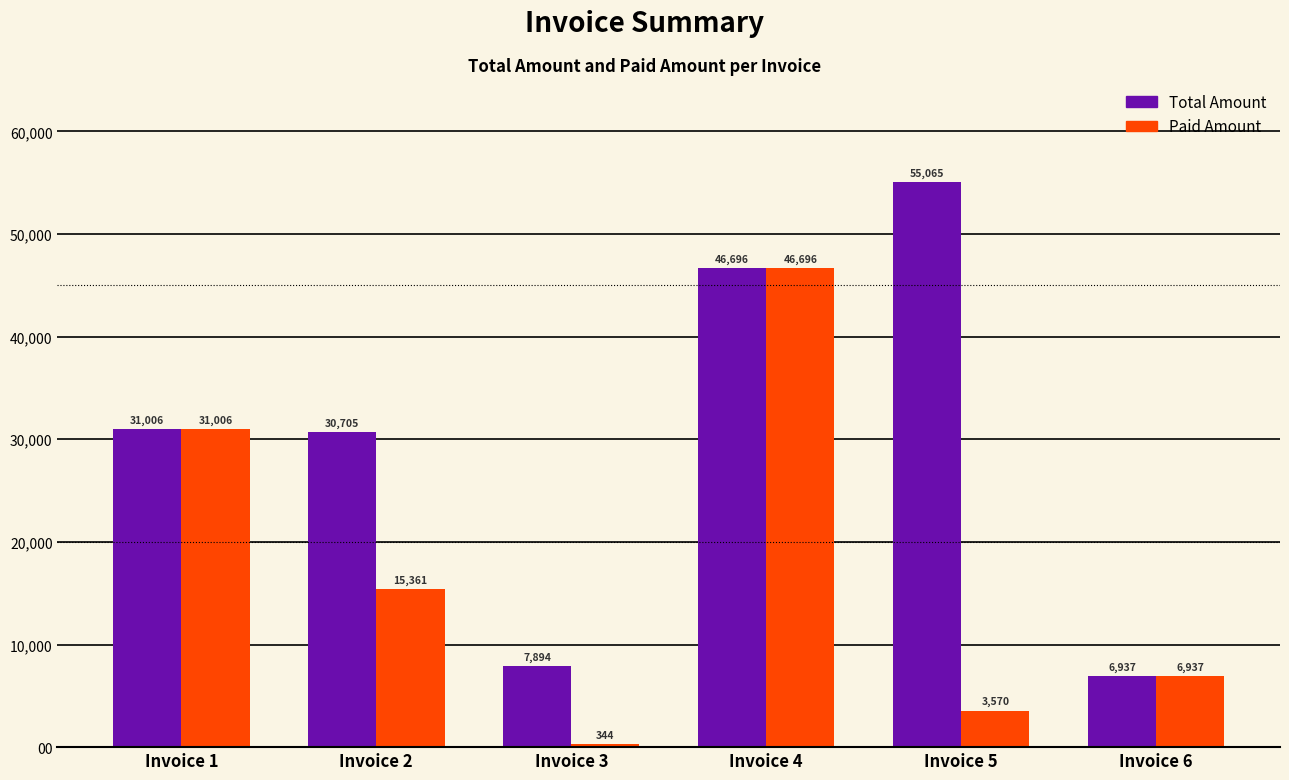

Which series has the largest range (max minus min)?

Total Amount